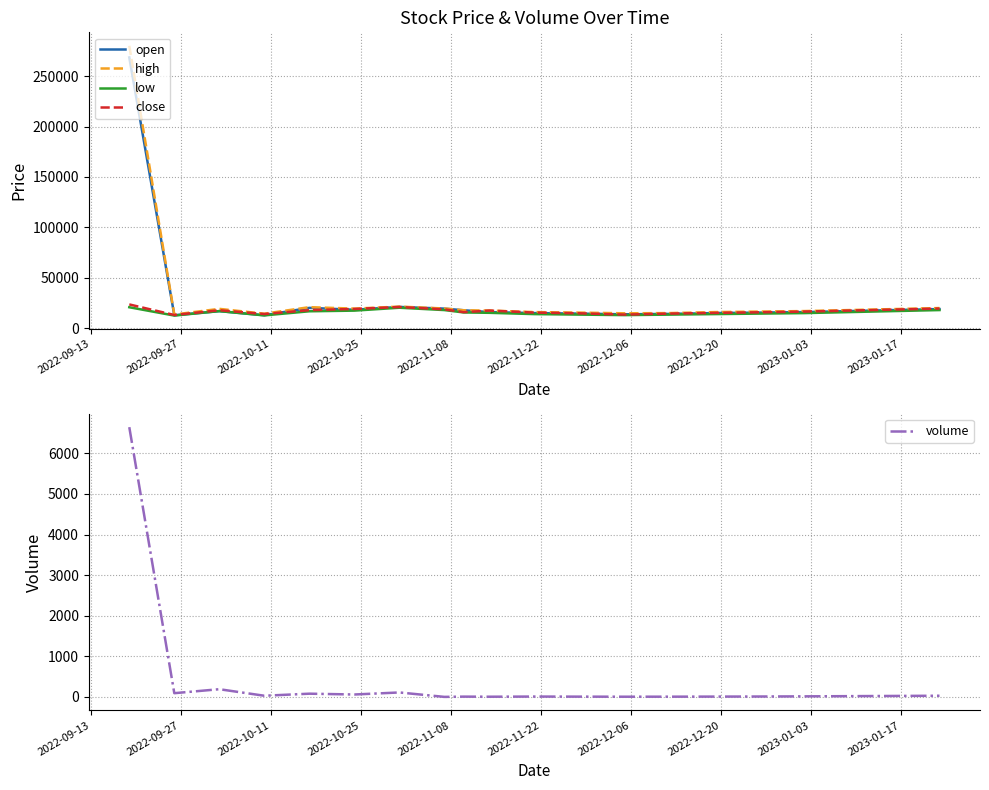

What is the lowest value of the low series?

12560.0